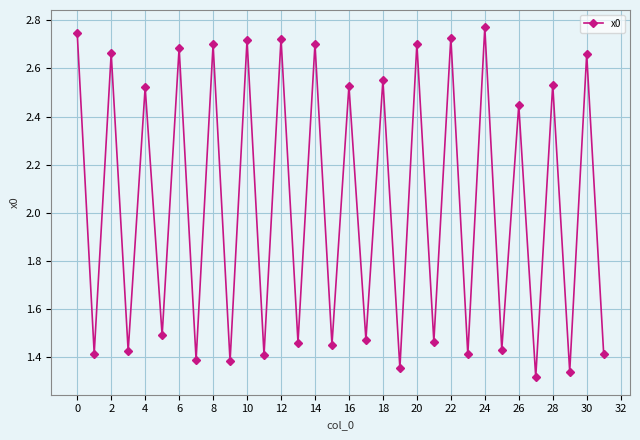

How many points are lower than both their immediate neighbors (excluding endpoints)?

15